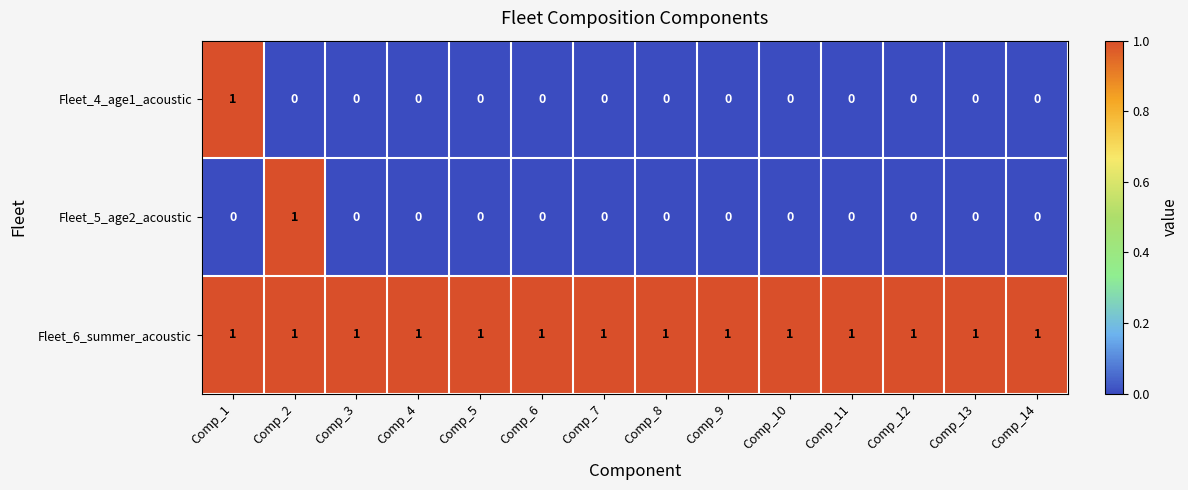

At which label does Fleet_4_age1_acoustic reach its peak?

Comp_1